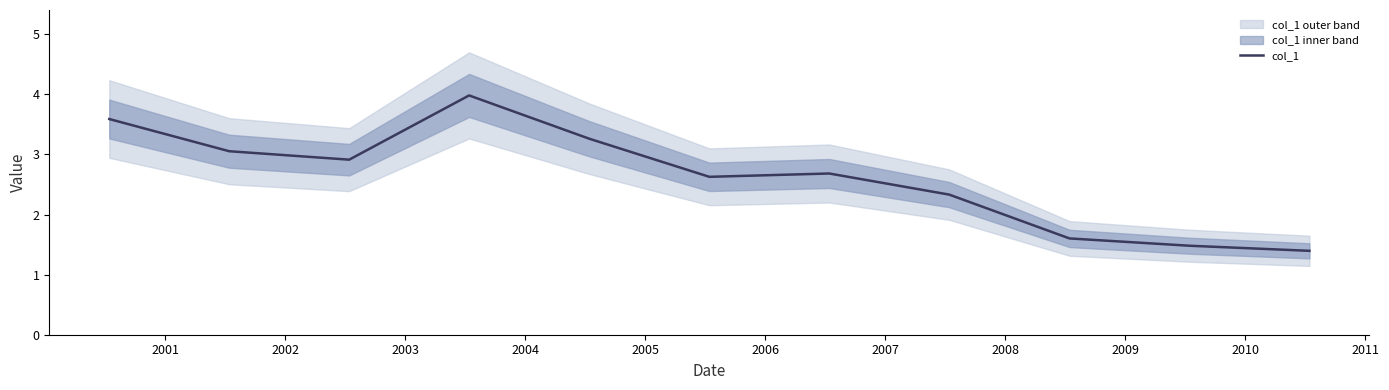

Is this an area chart (filled region under the line)?

No